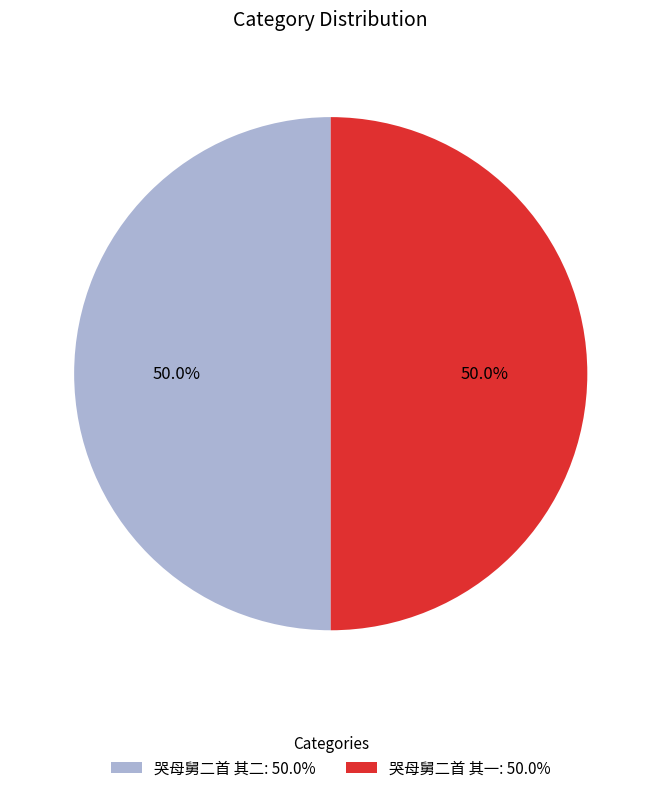

What percentage is the 哭母舅二首 其二 slice, to the nearest percent?

50%